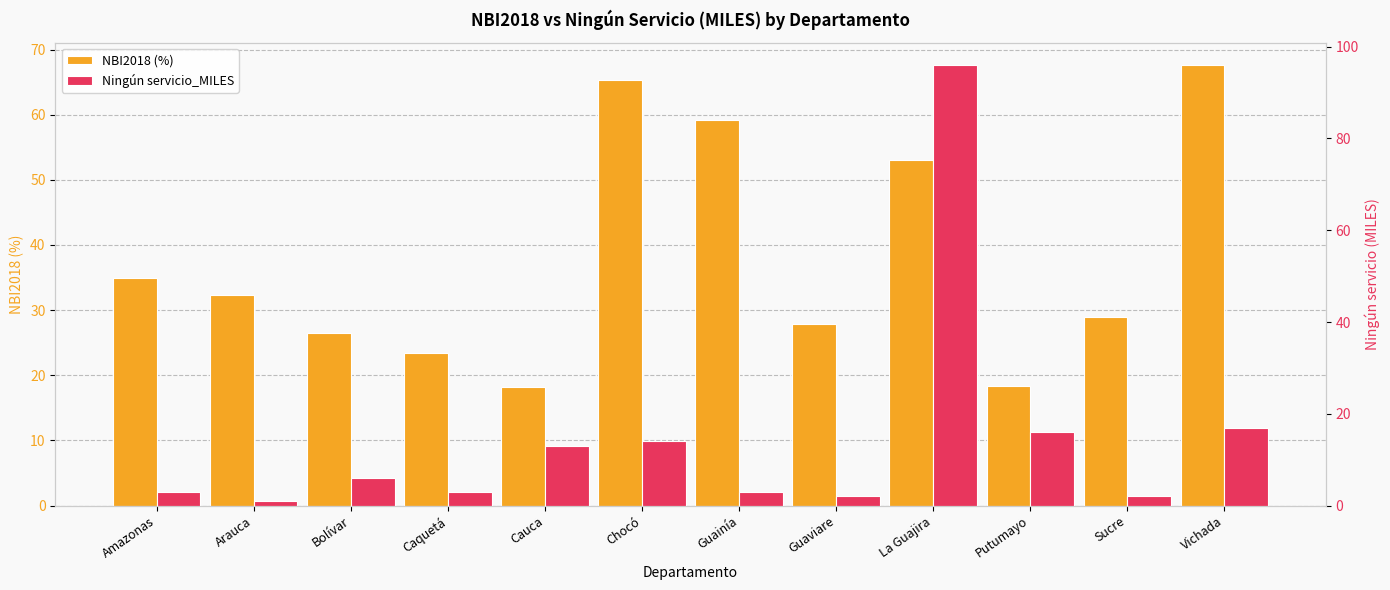

How many data points in Ningún servicio_MILES are less than 6?

6